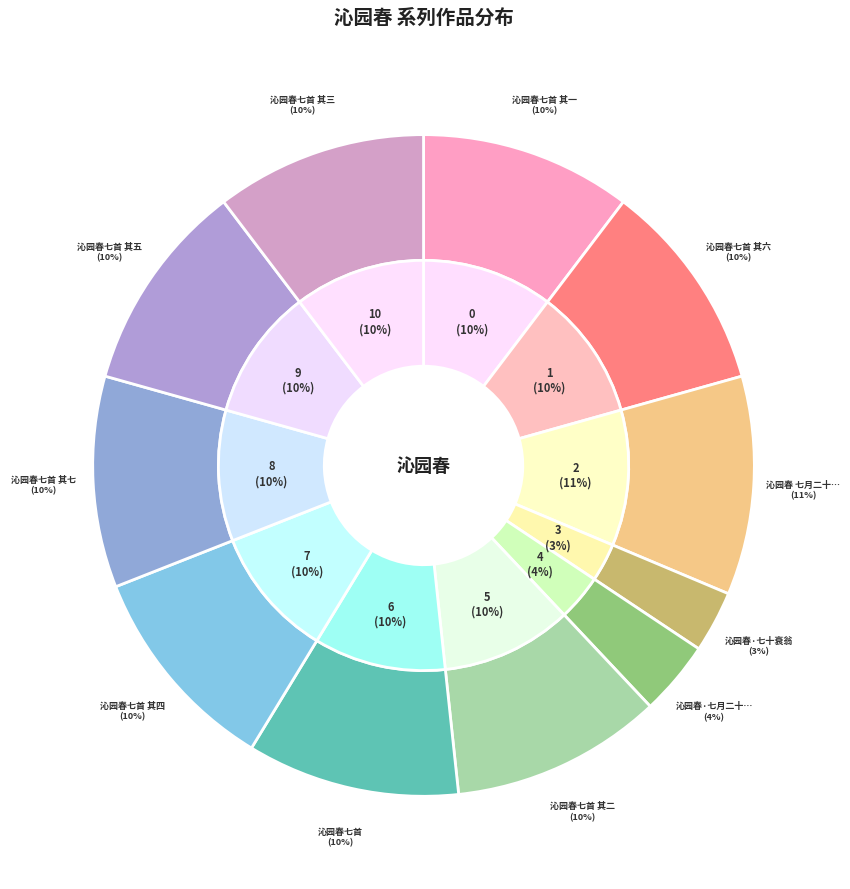

Which category has the biggest portion of the pie?

沁园春 七月二十六日集云和，酒后放歌，示主人朱三，并寄印髯奉天